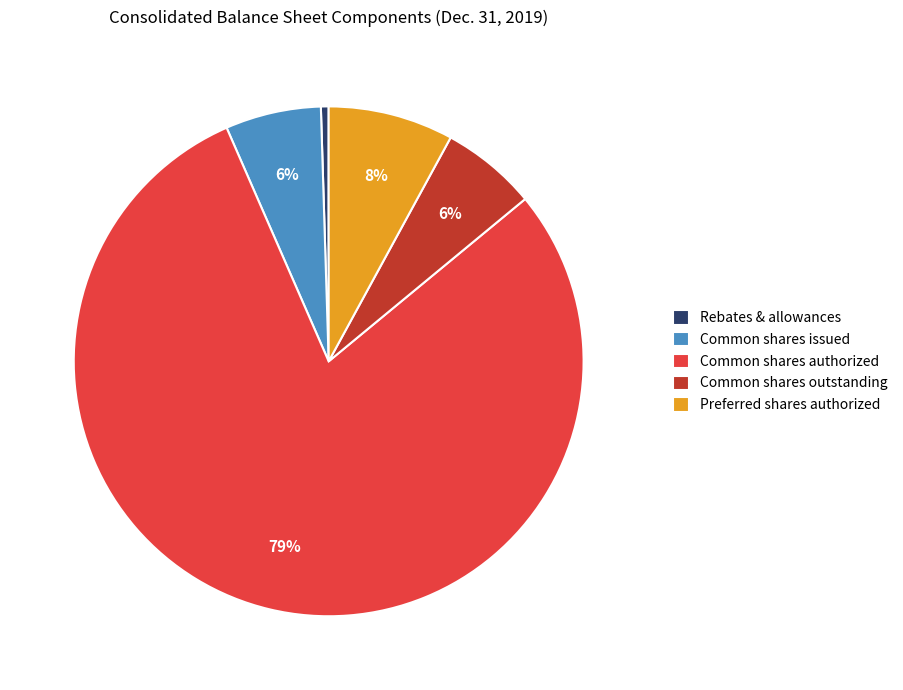

Count the number of slices in the pie.

5